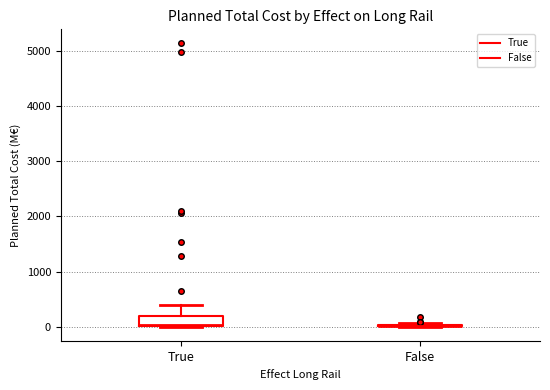

Reading left to right, read every box against the y-axis: the position of its median line, the range the box covers, and the ends of its whiskers. The values are not printed on the chart, so give them approximately, as read against the axis.

True: median 0, box 0 to 200, whiskers 0 to 400
False: box collapsed to a line at 0, whiskers 0 to 100